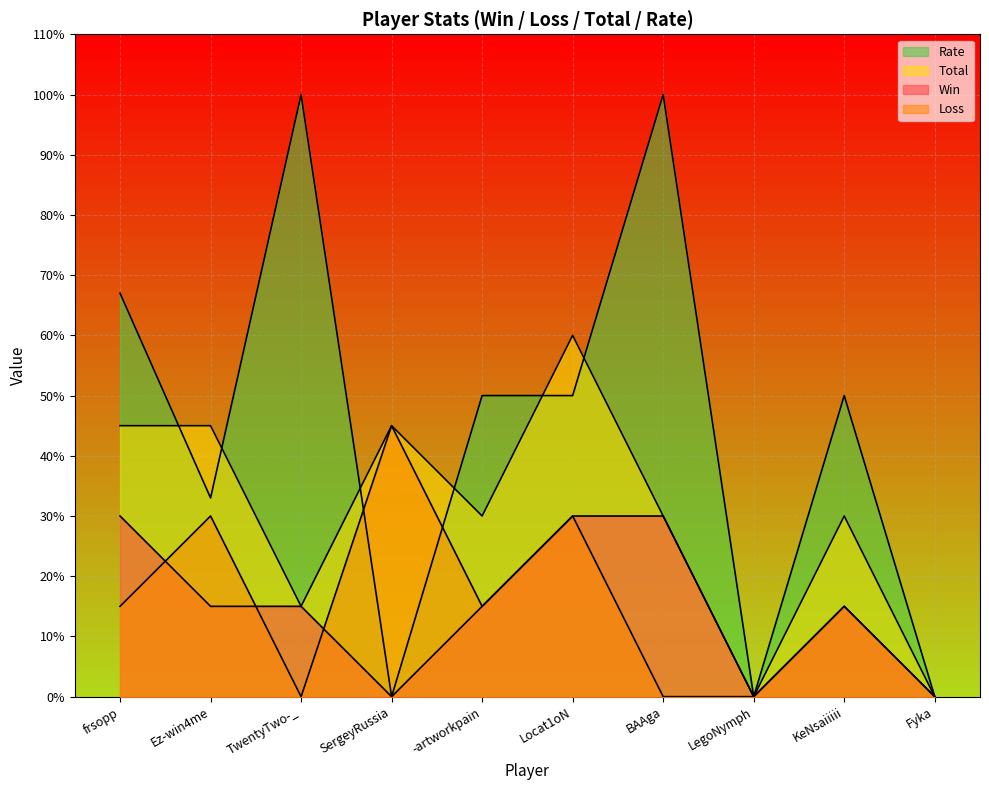

Rank the categories by Loss value from lowest to highest.

TwentyTwo-_, BAAga, LegoNymph, Fyka, frsopp, -artworkpain, KeNsaiiiii, Ez-win4me, Locat1oN, SergeyRussia